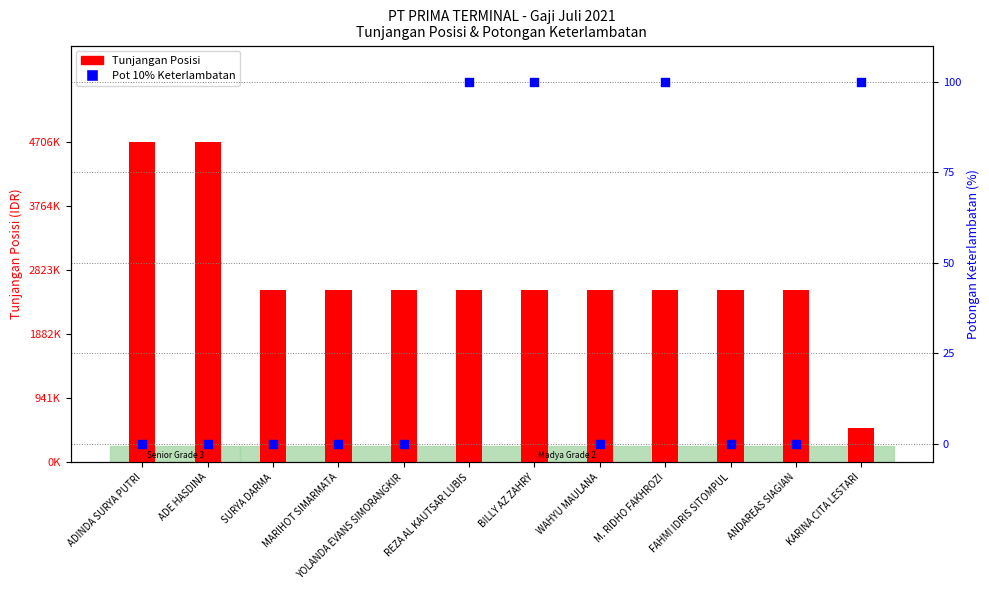

Which series reaches the maximum Y coordinate?

TUNJANGAN POSISI